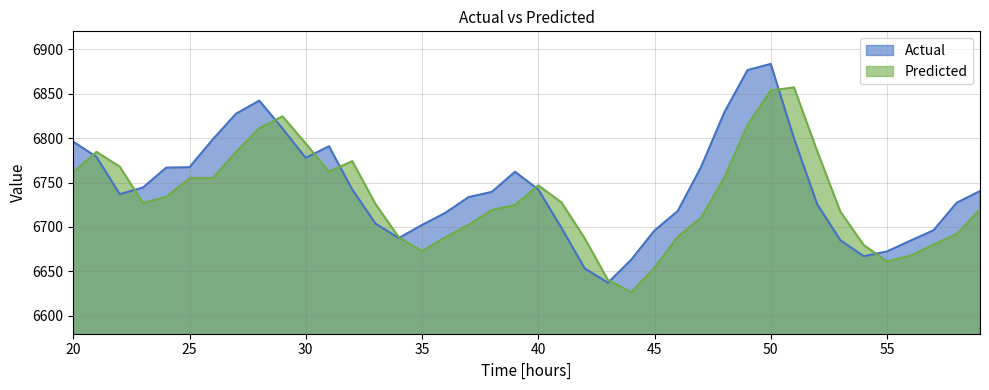

After their last crossing, which series has the higher values: Predicted or Actual?

Actual